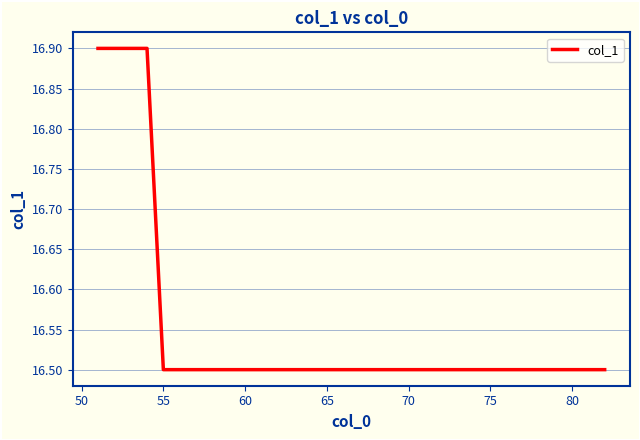

What is the smallest value displayed?

16.5